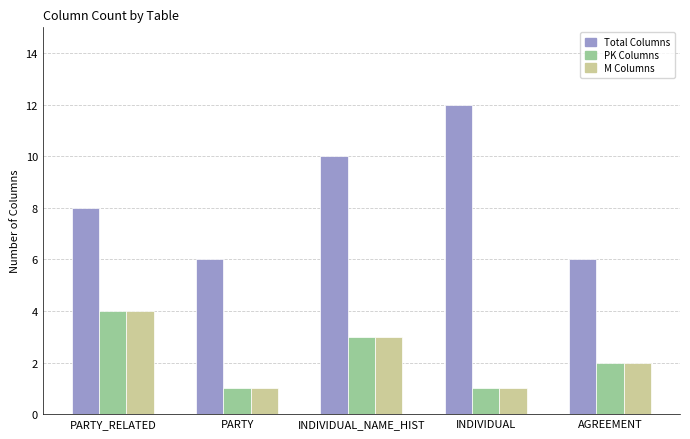

Count the number of categories in the chart.

5